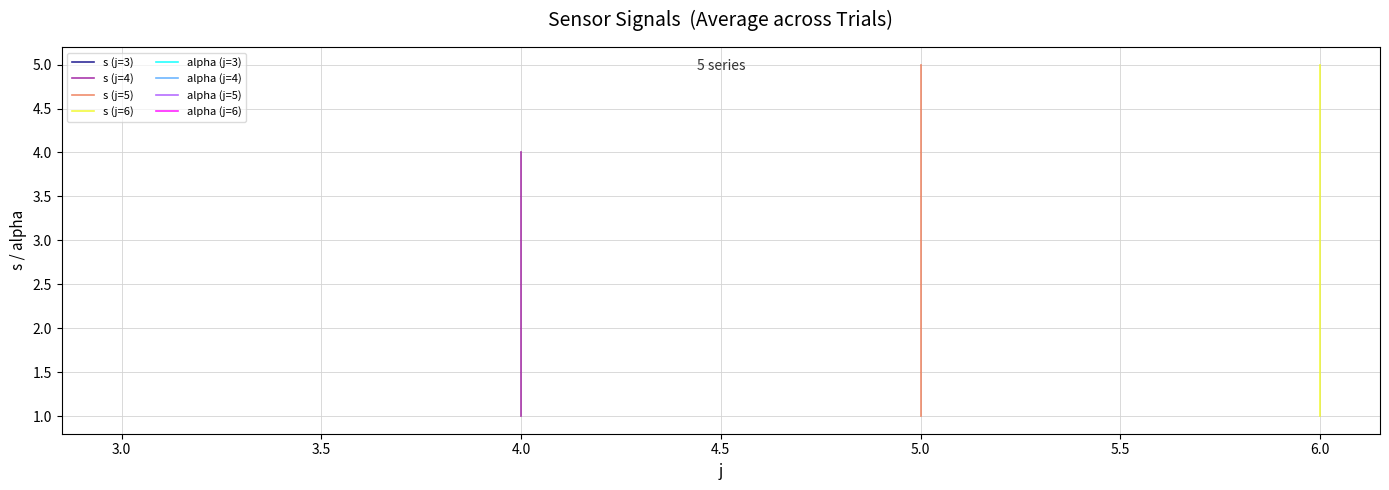

The value of alpha at 6 is 2. True or false?

False